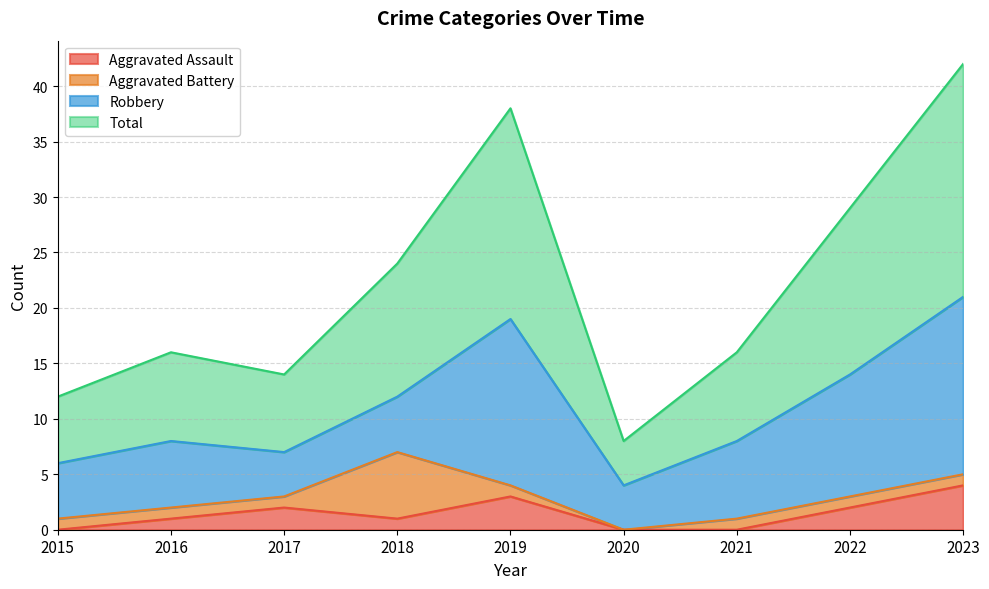

At which label does Aggravated Assault reach its peak?

2023